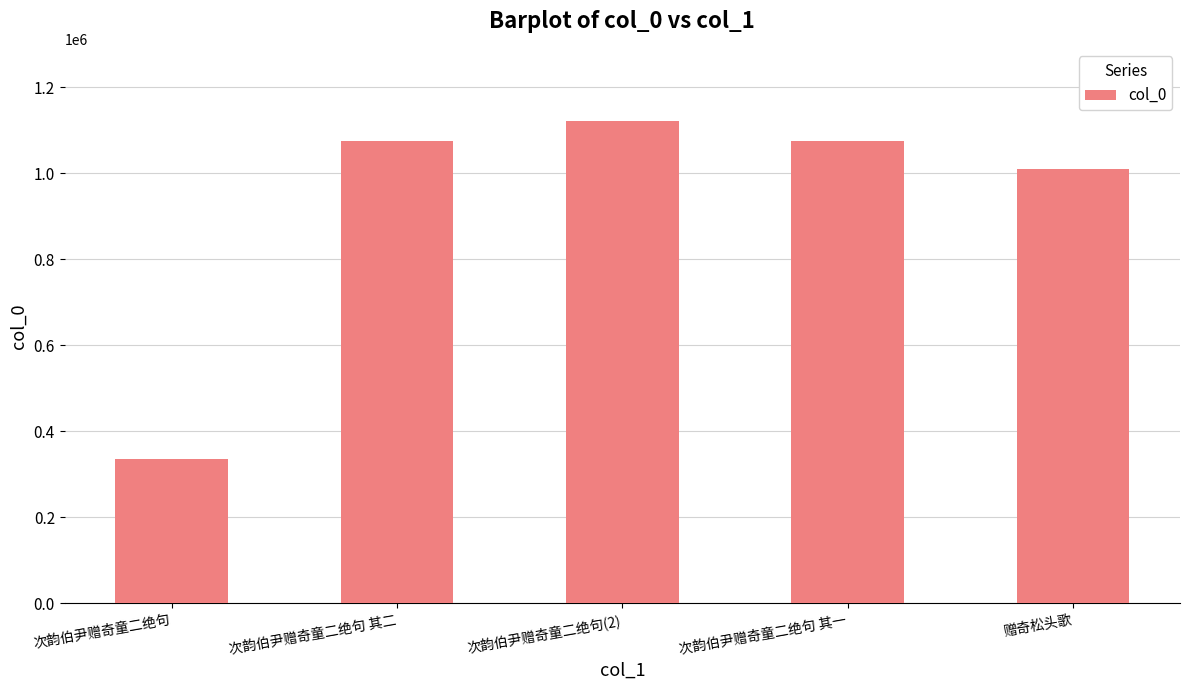

At which category does the chart reach its peak across all series?

次韵伯尹赠奇童二绝句(2)